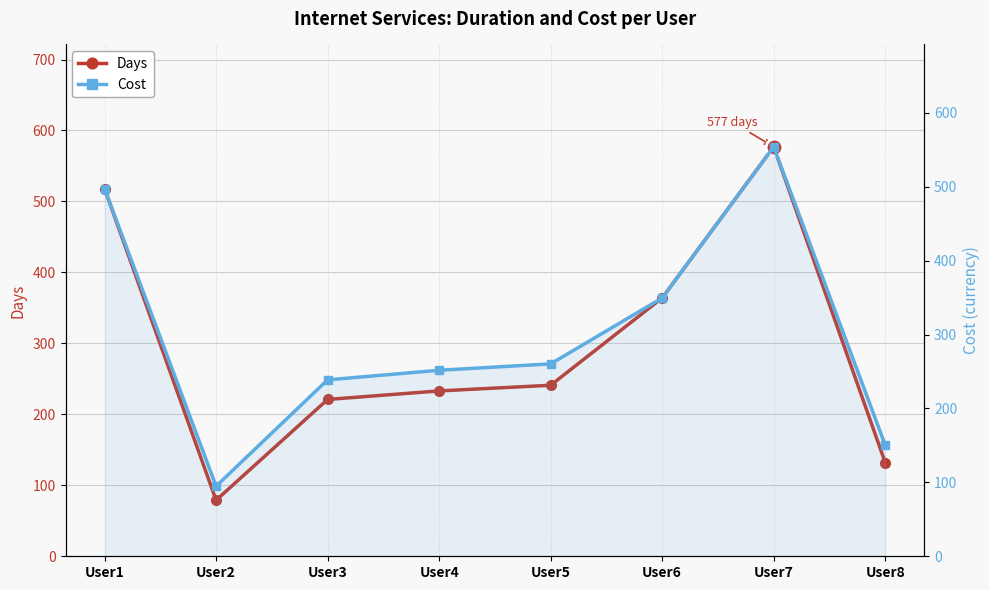

Which series ends up on top after the final intersection of Cost and Days?

Cost